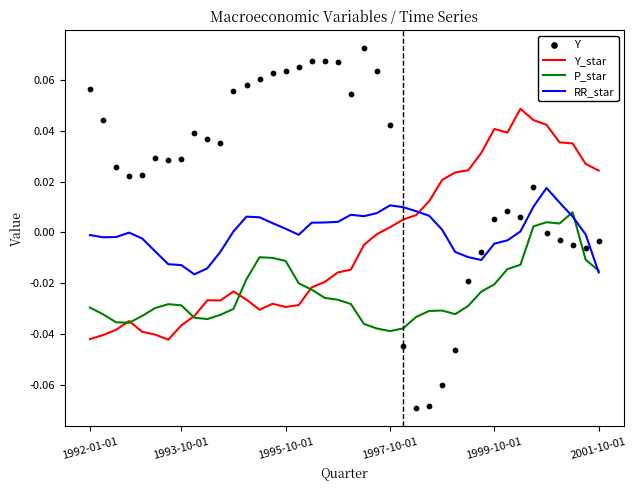

What is the total value across all series at 26?

-0.1